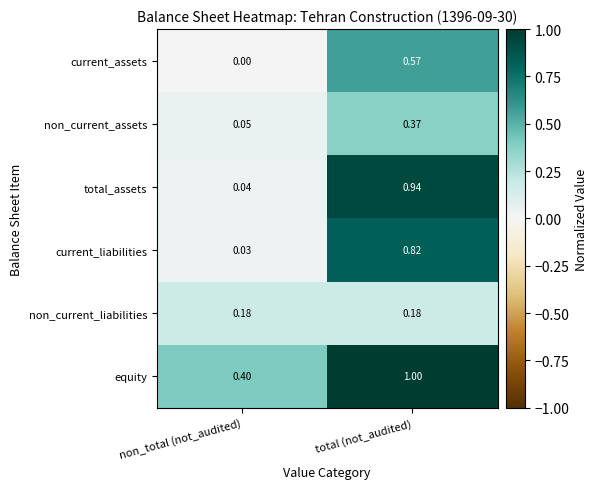

Is the value of equity at total (not_audited) greater than the value of current_assets at total (not_audited)?

Yes